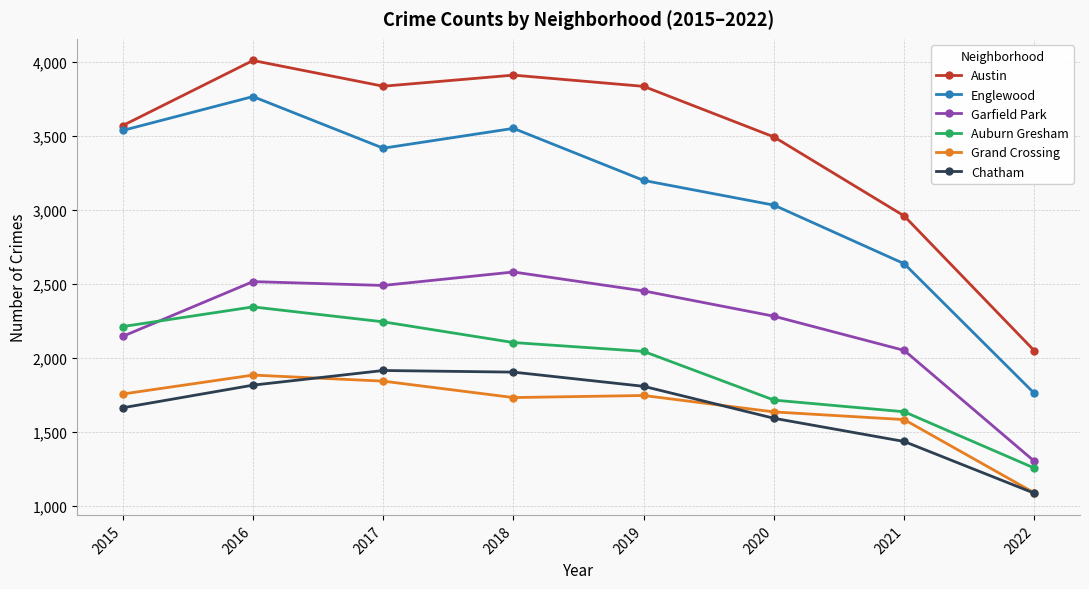

At which category does Auburn Gresham reach its first local peak?

2016